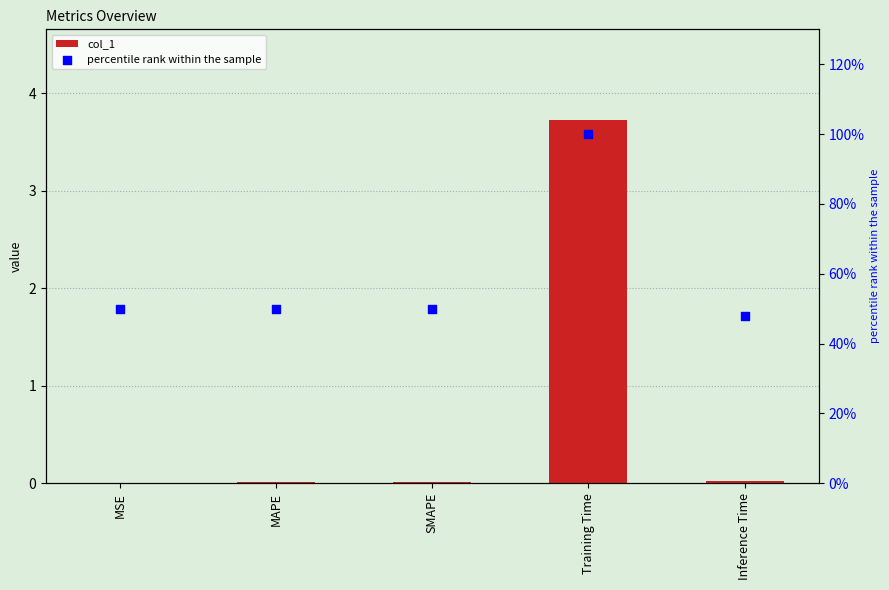

What is the total value across all series at Training Time?

4.7